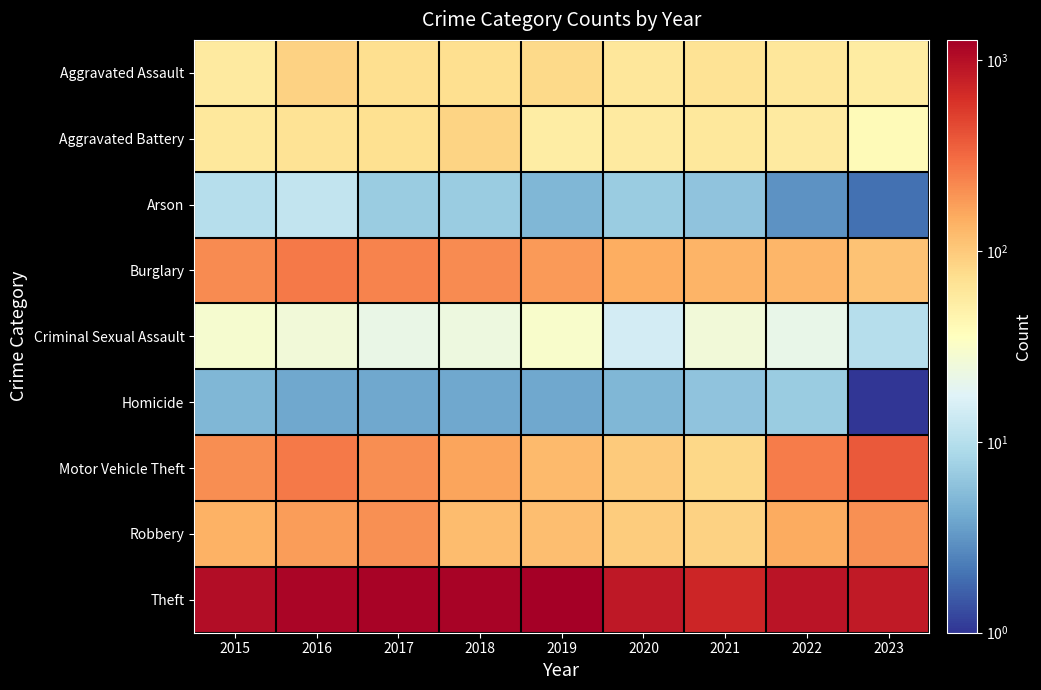

What is the greatest value displayed?

1272